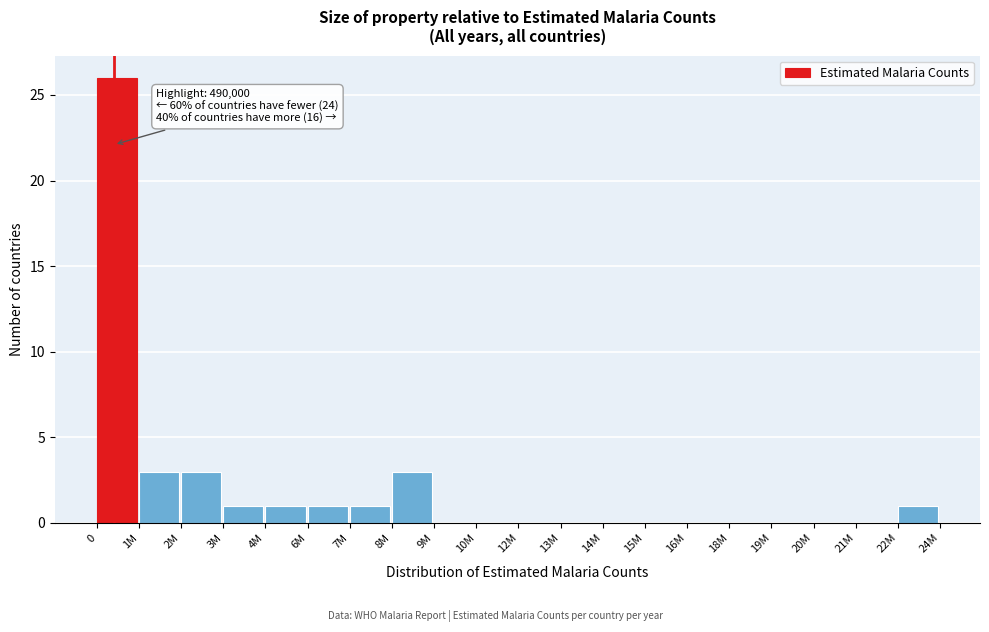

Reading right to left, what are all the values shown in this chart?

22M=1	21M=0	20M=0	19M=0	18M=0	16M=0	15M=0	14M=0	13M=0	12M=0	10M=0	9M=0	8M=3	7M=1	6M=1	4M=1	3M=1	2M=3	1M=3	0=26